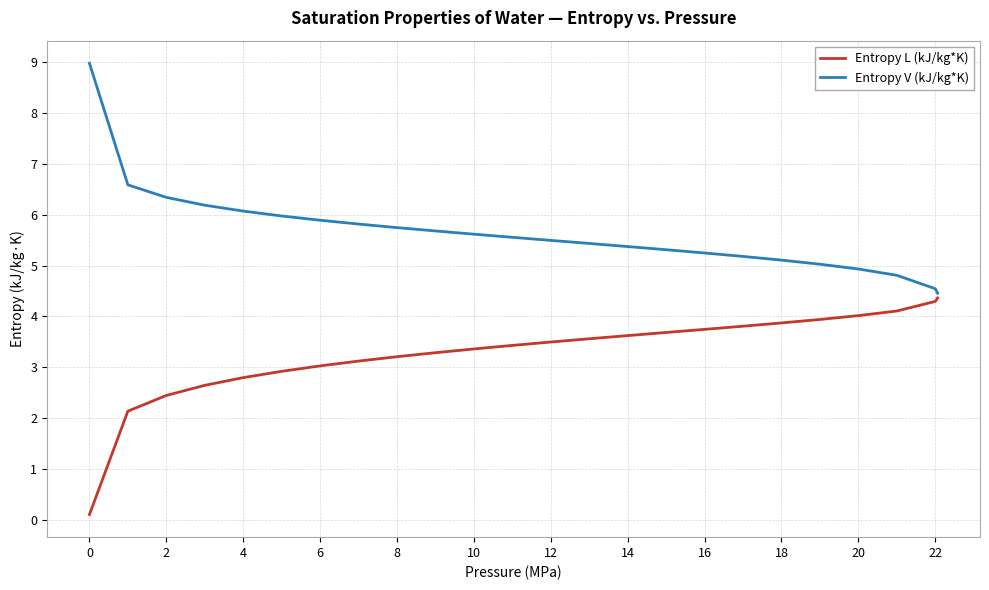

Which series has the largest total across all categories?

Entropy V (kJ/kg*K)